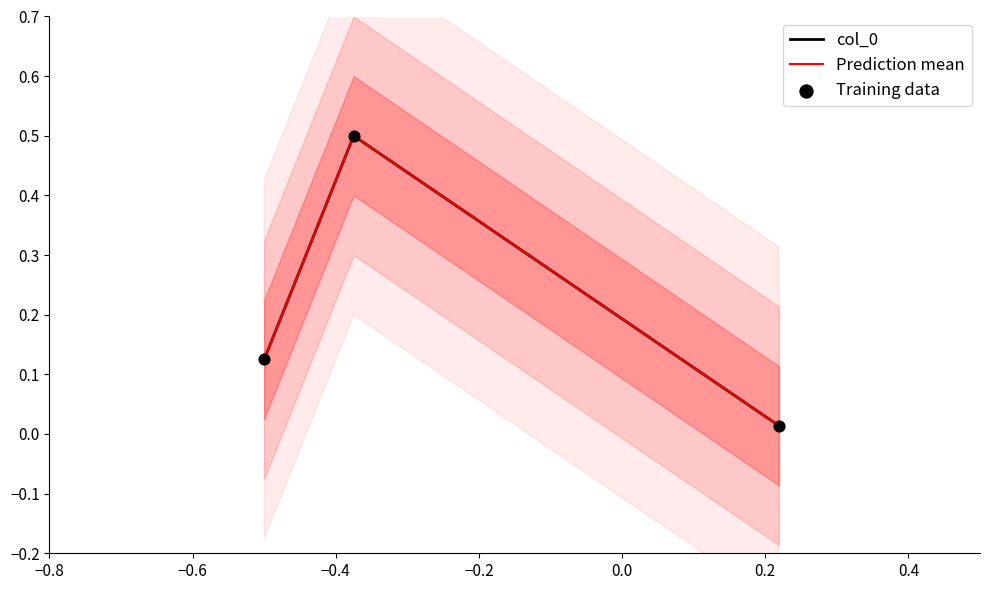

Which series has the widest spread of Y values?

col_0